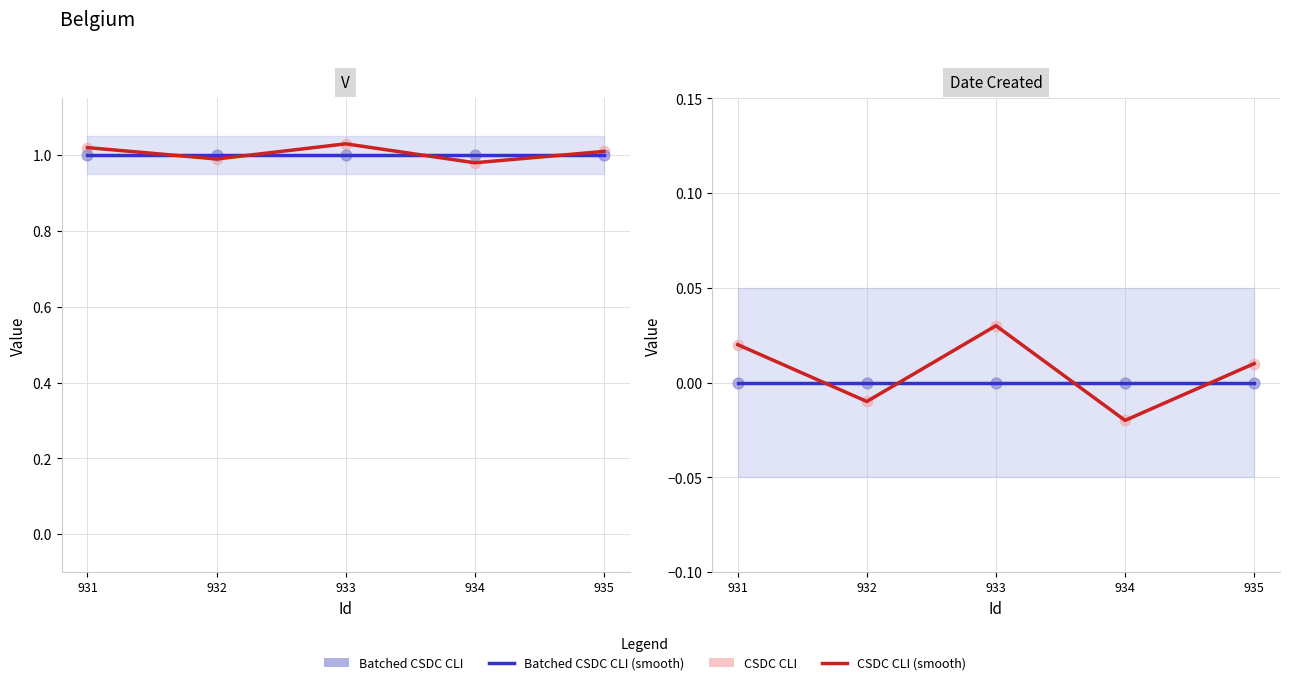

At which category is the sum across all series the highest?

933